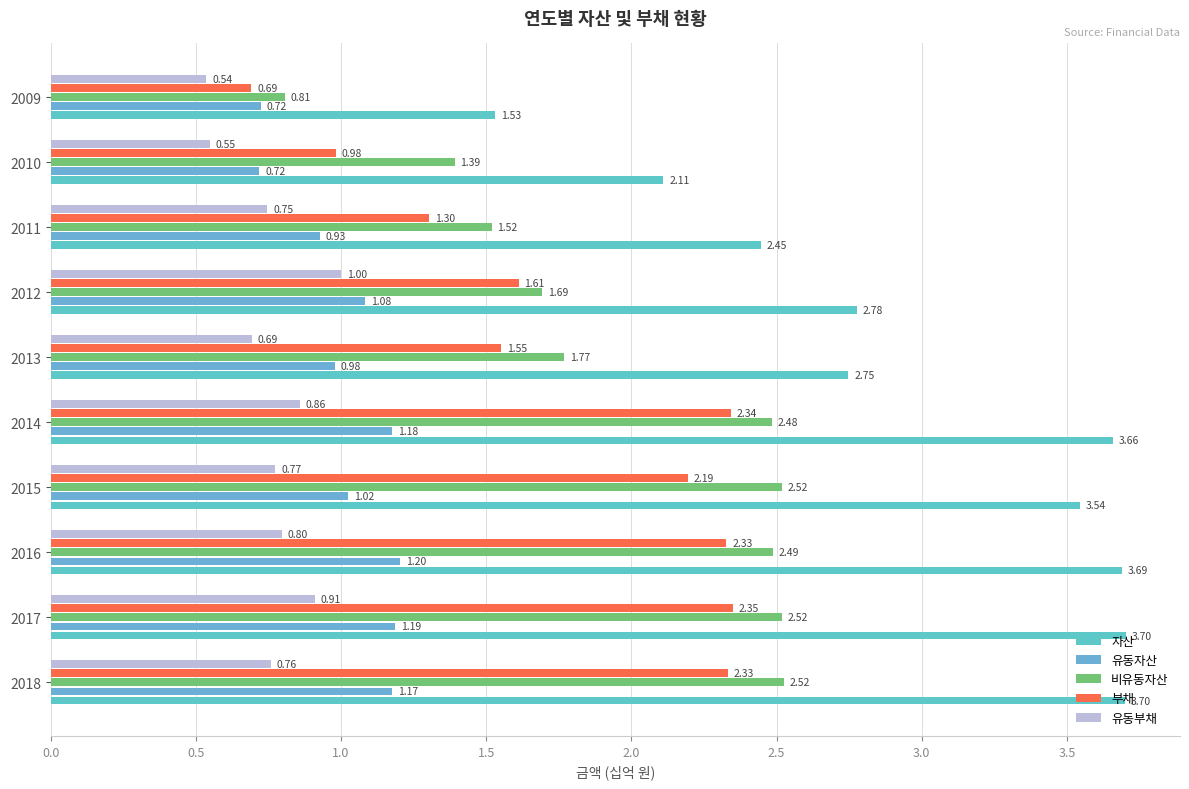

Reading left to right, list all the values displayed in this chart.

자산: 3.7	3.7	3.7	3.5	3.7	2.7	2.8	2.4	2.1	1.5
유동자산: 1.2	1.2	1.2	1.0	1.2	1.0	1.1	0.9	0.7	0.7
비유동자산: 2.5	2.5	2.5	2.5	2.5	1.8	1.7	1.5	1.4	0.8
부채: 2.3	2.3	2.3	2.2	2.3	1.6	1.6	1.3	1.0	0.7
유동부채: 0.8	0.9	0.8	0.8	0.9	0.7	1.0	0.7	0.5	0.5